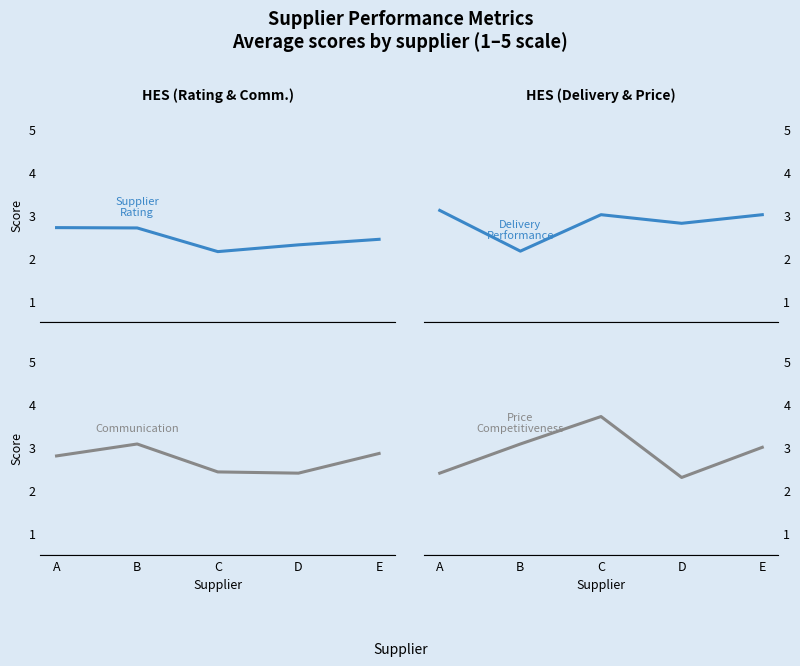

True or false: Supplier Rating and Communication intersect in this chart.

False